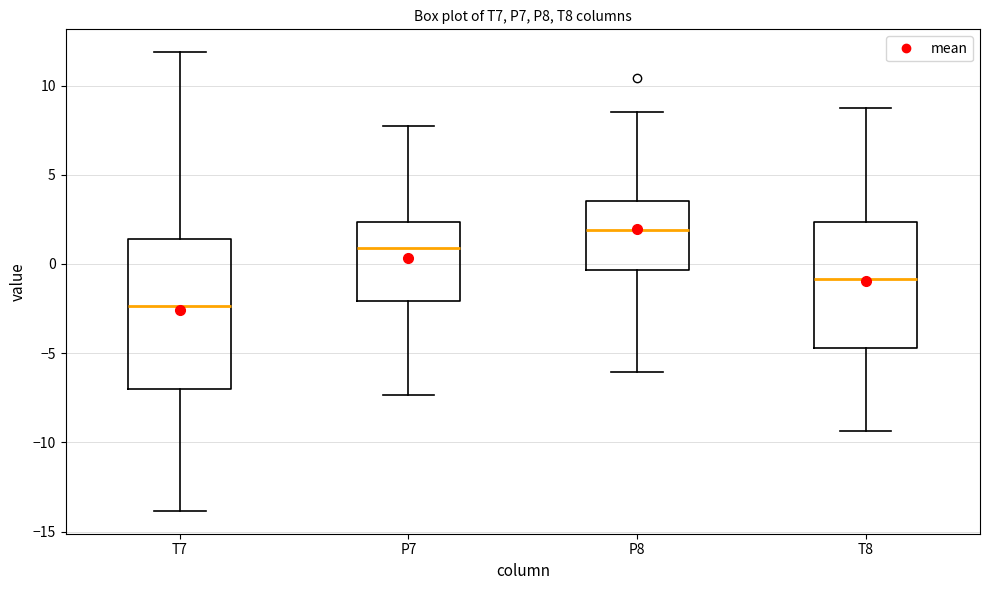

Which box's median line is the highest?

P8